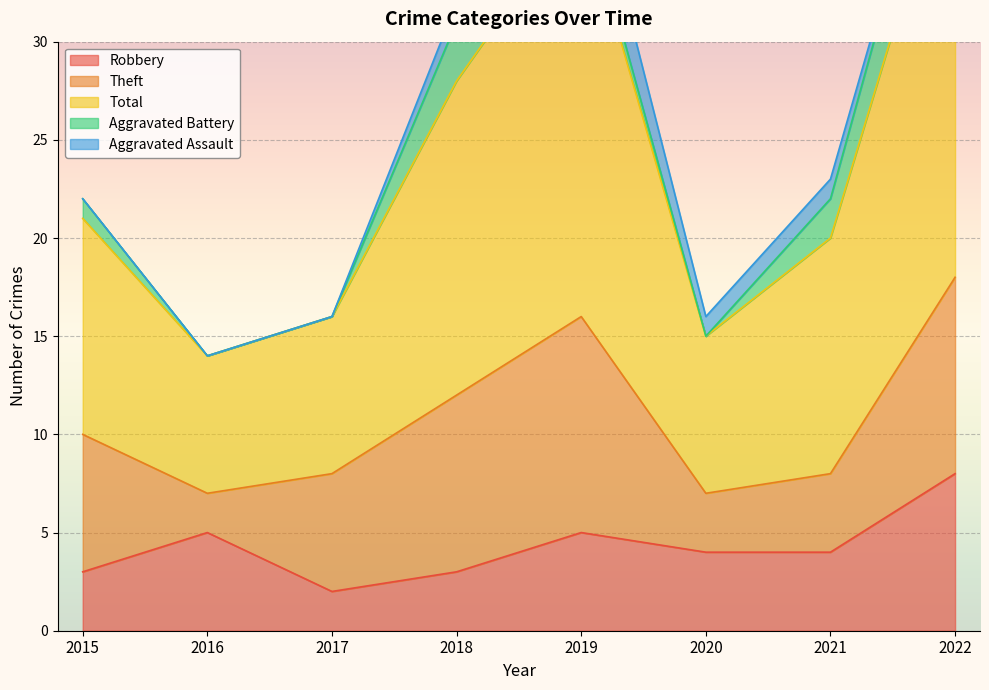

Reading left to right, transcribe all the data shown in this chart.

Robbery: 3	5	2	3	5	4	4	8
Theft: 7	2	6	9	11	3	4	10
Total: 11	7	8	16	21	8	12	23
Aggravated Battery: 1	0	0	3	1	0	2	4
Aggravated Assault: 0	0	0	1	3	1	1	0